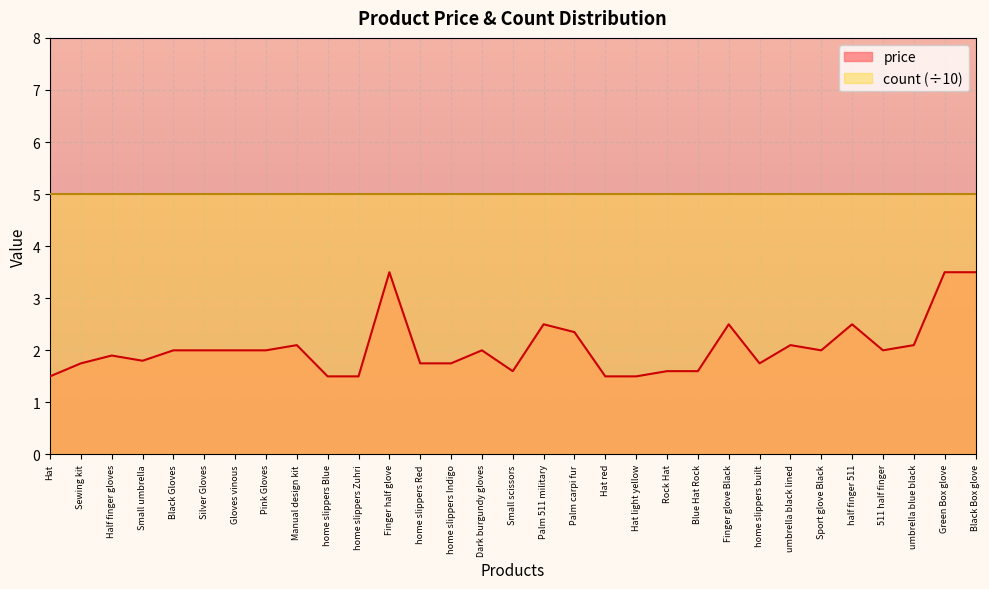

List the labels in order of value, smallest first.

Hat, home slippers Blue, home slippers Zuhri, Hat red, Hat light yellow, Small scissors, Rock Hat, Blue Hat Rock, Sewing kit, home slippers Red, home slippers Indigo, home slippers built, Small umbrella, Half finger gloves, Black Gloves, Silver Gloves, Gloves vinous, Pink Gloves, Dark burgundy gloves, Sport glove Black, 511 half finger, Manual design kit, umbrella black lined, umbrella blue black, Palm carpi fur, Palm 511 military, Finger glove Black, half finger 511, Finger half glove, Green Box glove, Black Box glove